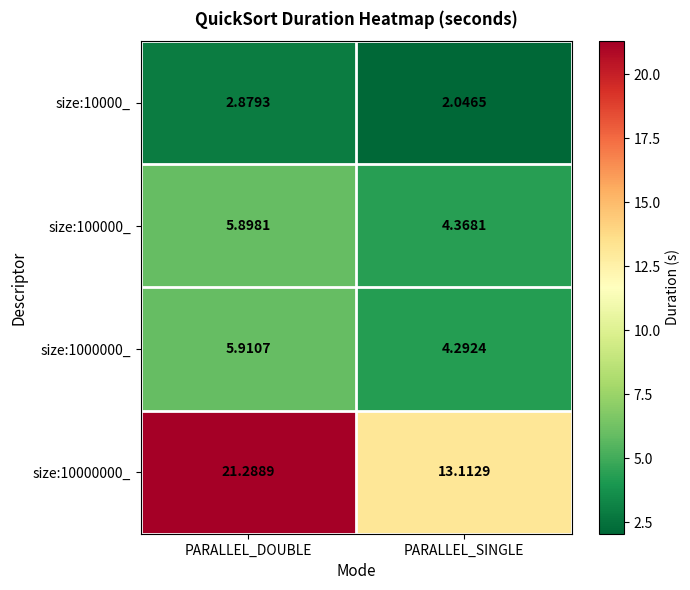

Count the number of data series in this chart.

4